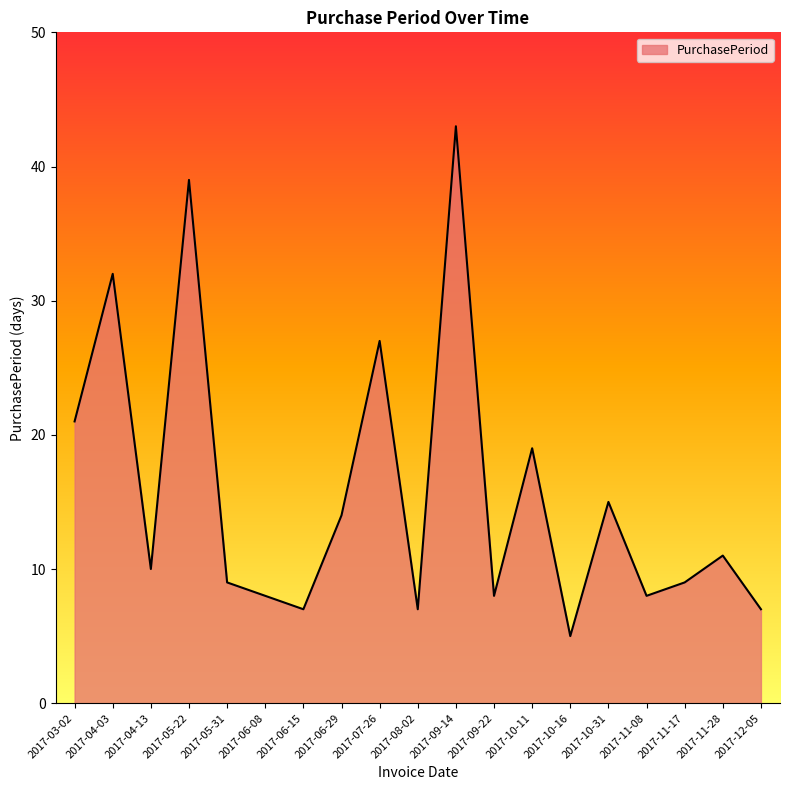

What is the difference between the maximum and minimum values?

38